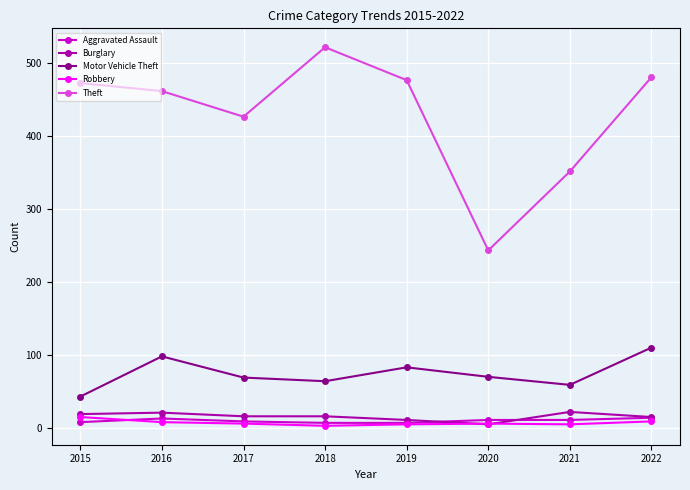

In Motor Vehicle Theft, how many points are lower than both neighbors (excluding endpoints)?

2